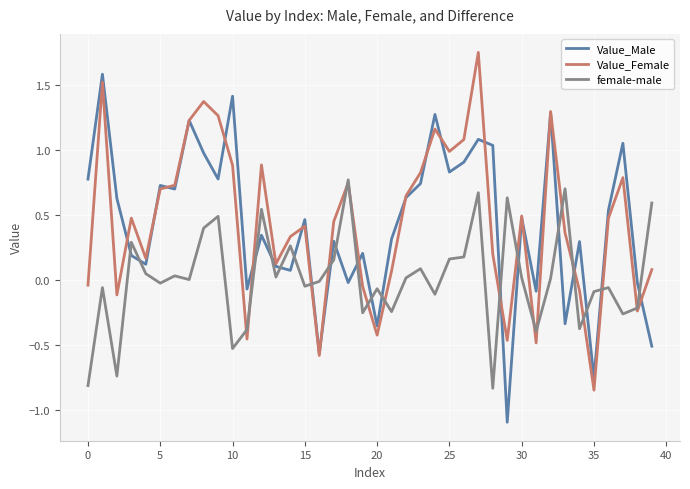

True or false: Value_Male and female-male cross at least once.

True